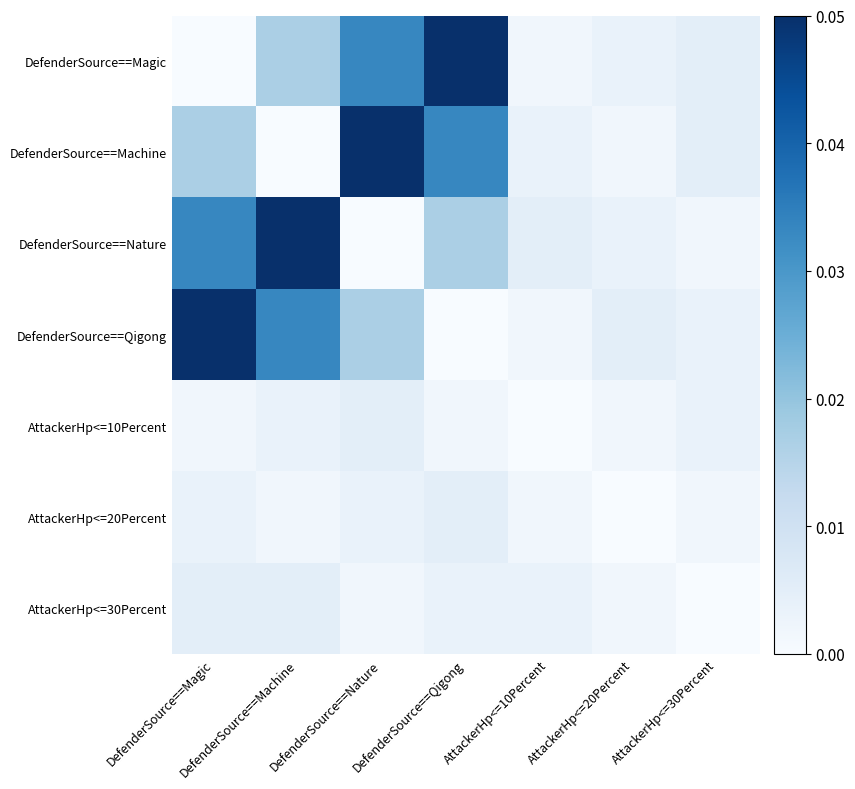

Count the number of categories in the chart.

7